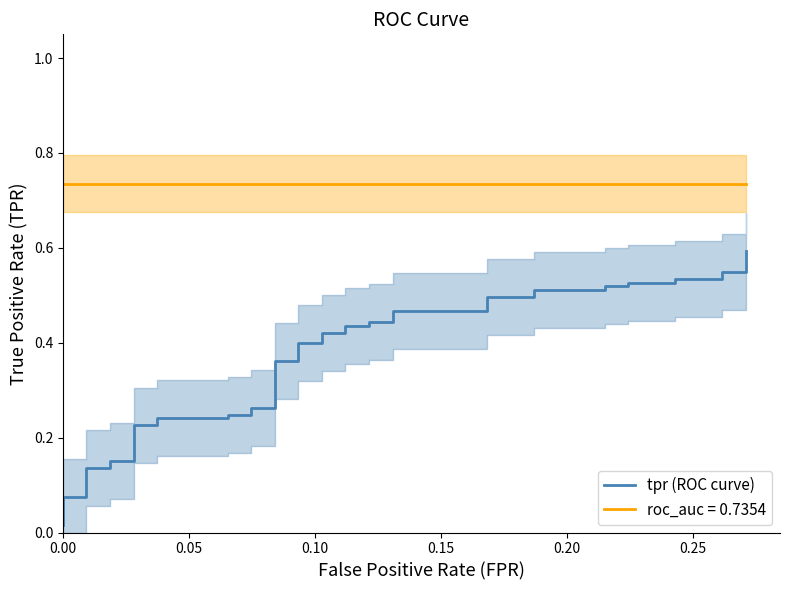

Reading left to right, transcribe all the data shown in this chart.

0.0	0.1	0.1	0.1	0.1	0.2	0.2	0.2	0.2	0.2	0.2	0.2	0.2	0.3	0.3	0.4	0.4	0.4	0.4	0.4	0.4	0.4	0.4	0.4	0.4	0.5	0.5	0.5	0.5	0.5	0.5	0.5	0.5	0.5	0.5	0.5	0.5	0.5	0.5	0.6